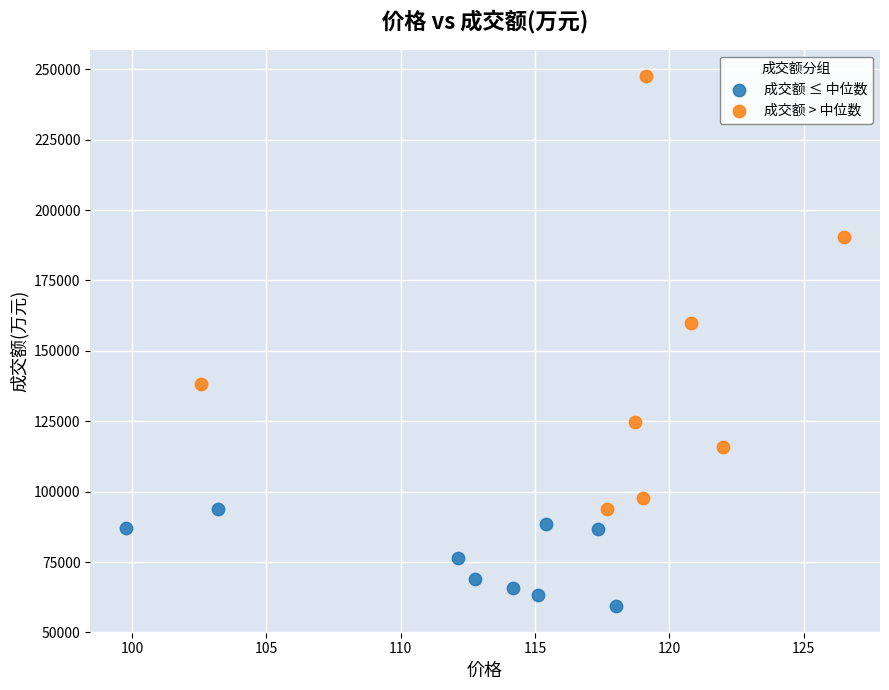

What are all the series names shown in the legend?

成交额 ≤ 中位数, 成交额 > 中位数